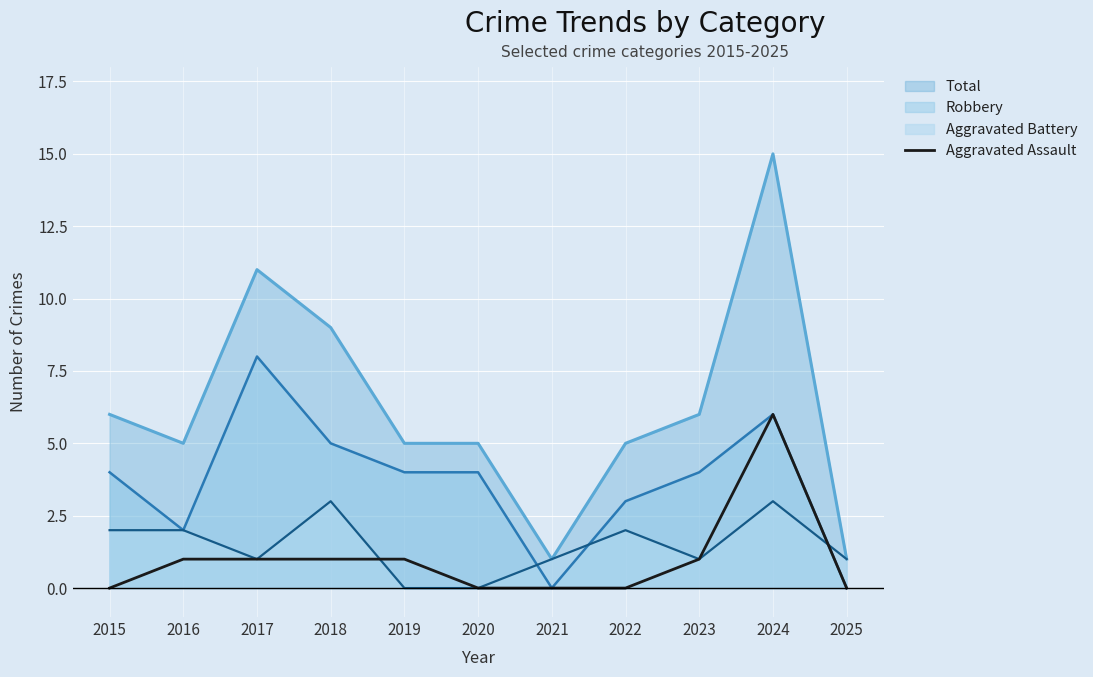

What is the spread (max minus min) of values at 2019?

5